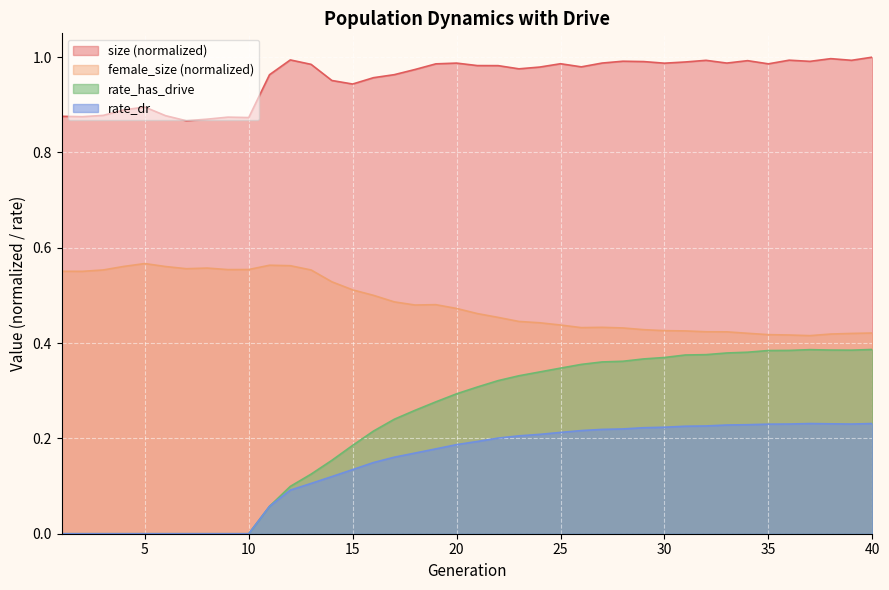

Which series has the widest spread of values?

rate_has_drive